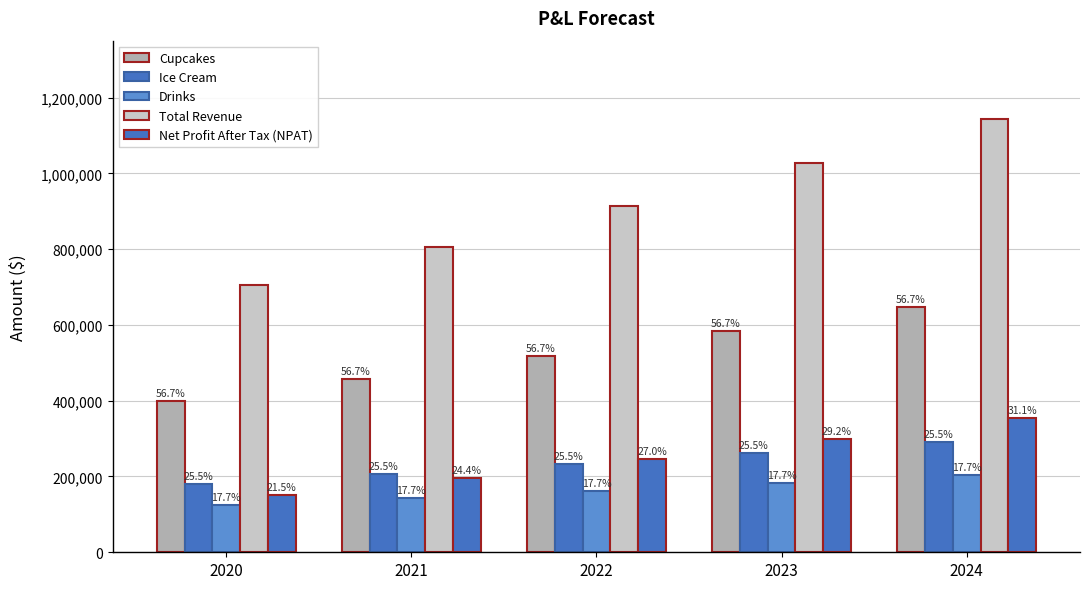

How many groups of bars are there?

5